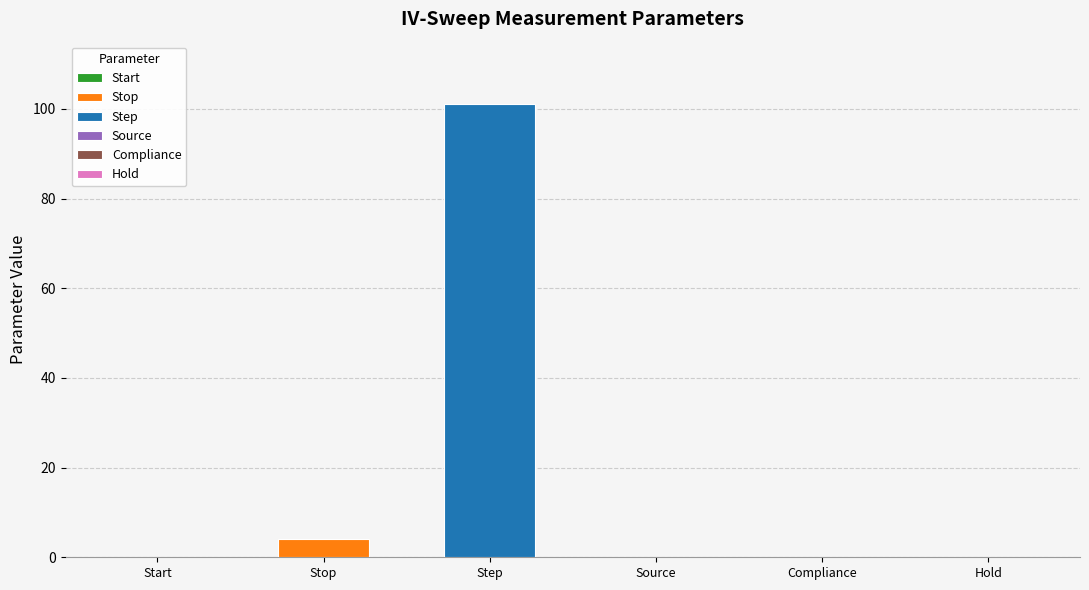

Are the bars grouped side by side (vs. stacked)?

Yes